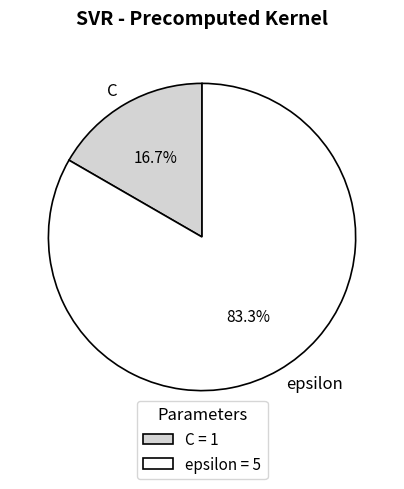

Count the number of slices in the pie.

2